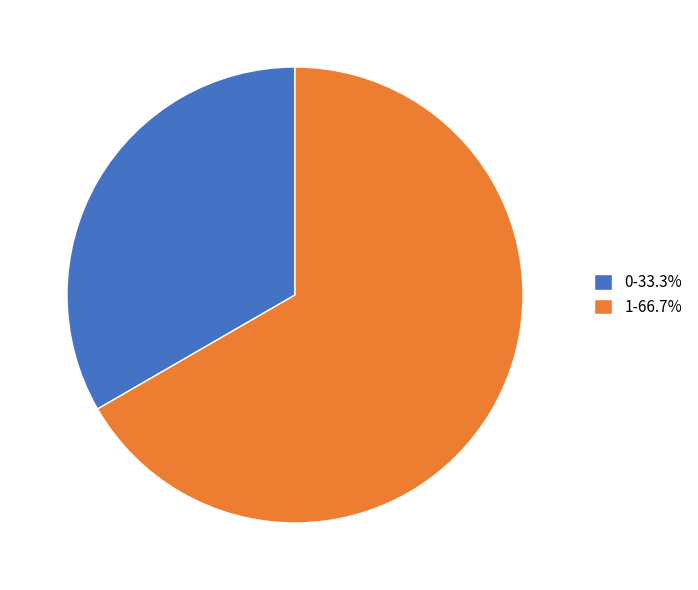

Which slice represents more than half of the pie?

1